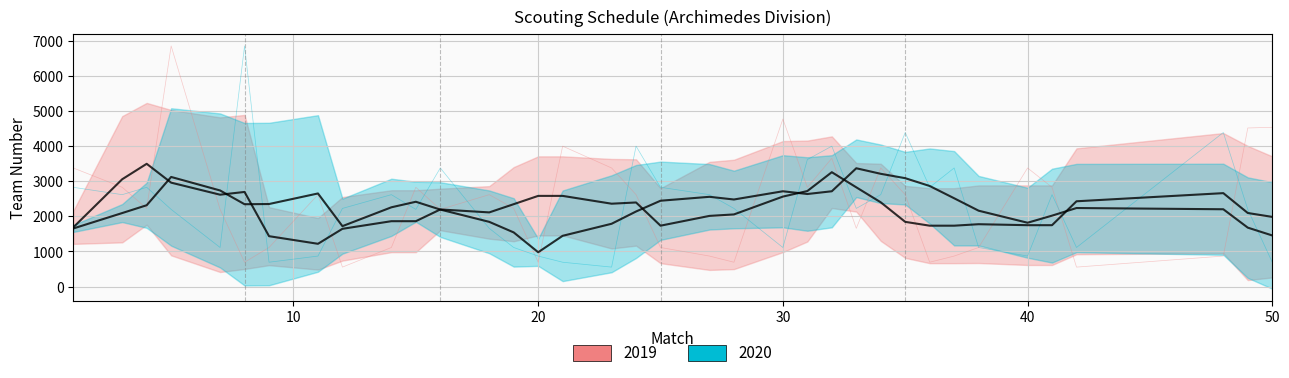

Which has a higher value, 3 or 18?

3